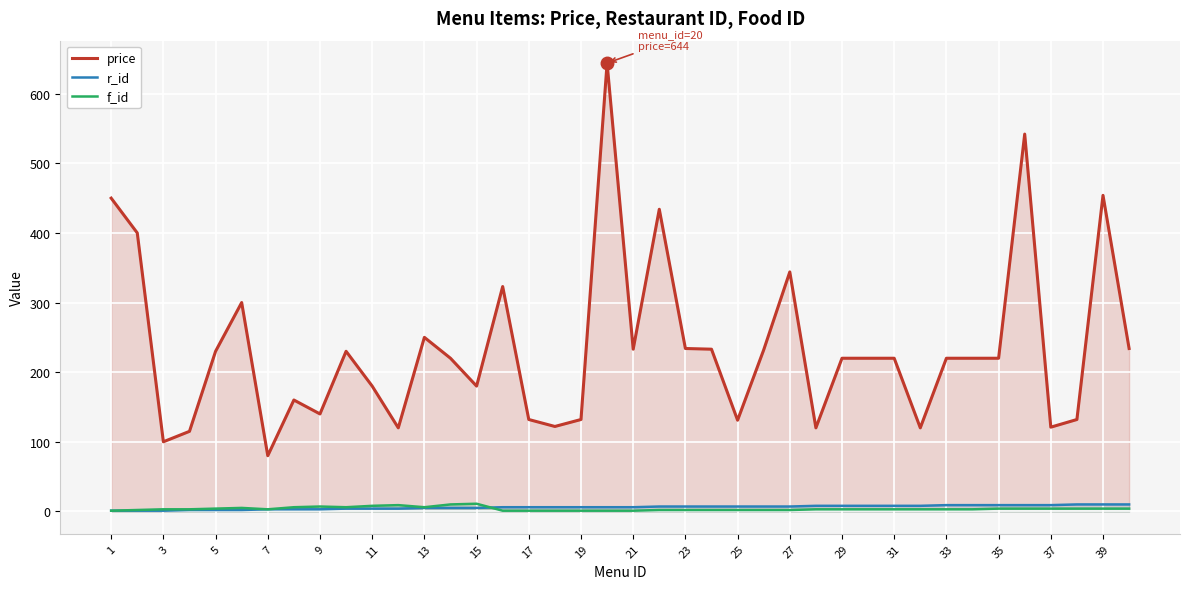

What is the average value of the r_id series?

6